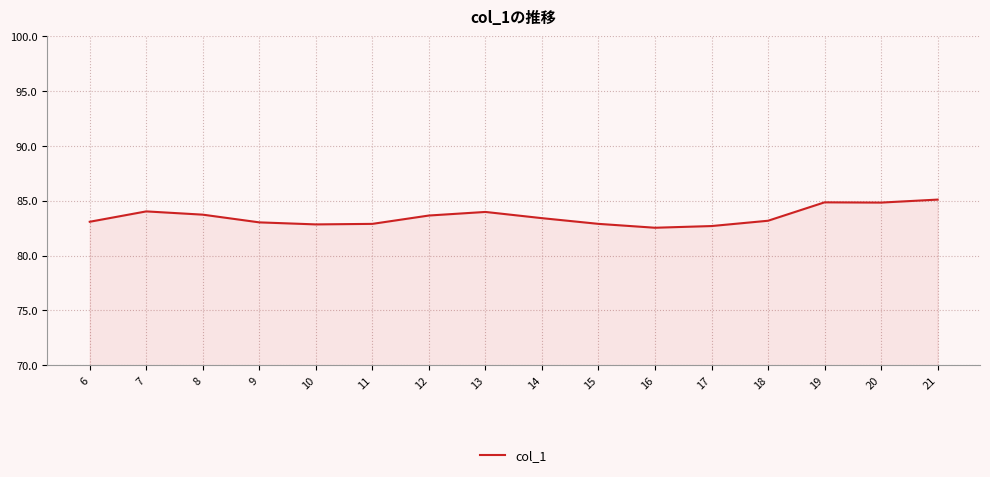

What is the difference between the maximum and minimum values?

2.6